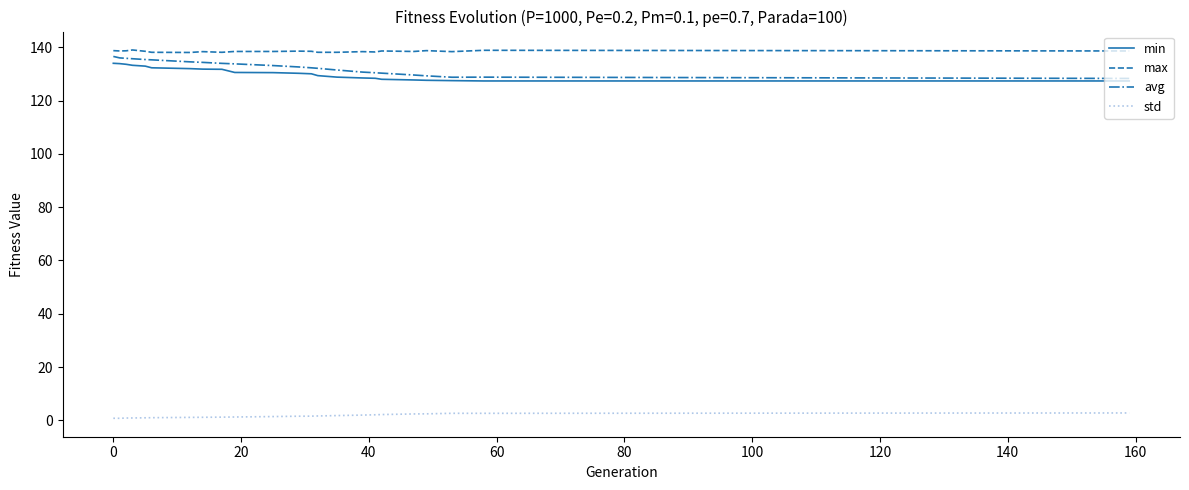

True or false: std and avg cross at least once.

False